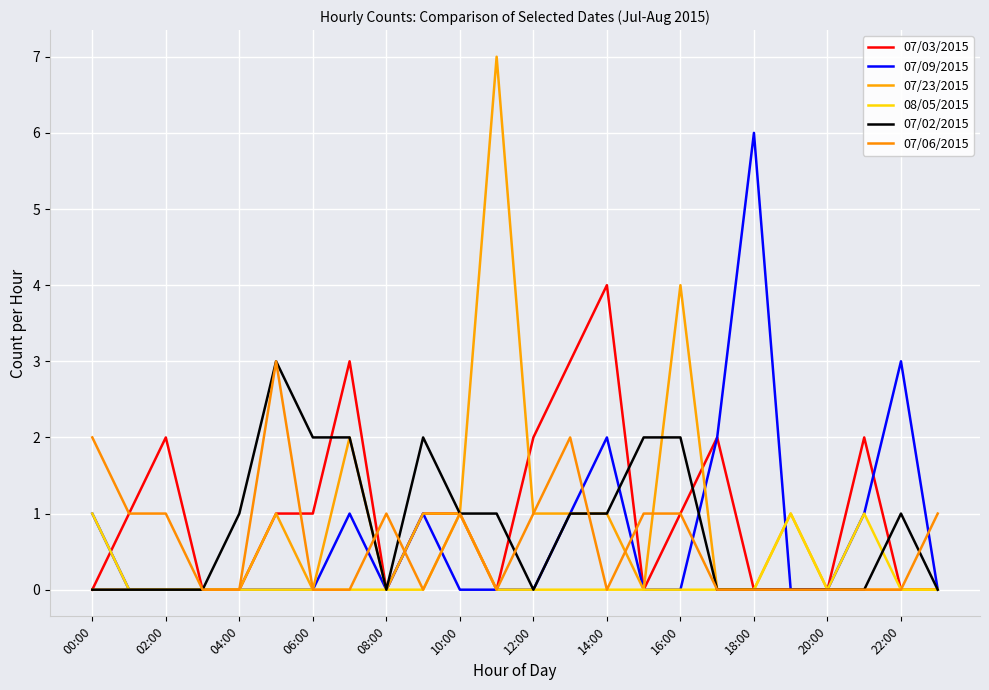

What is the sum of all 07/09/2015 values?

18